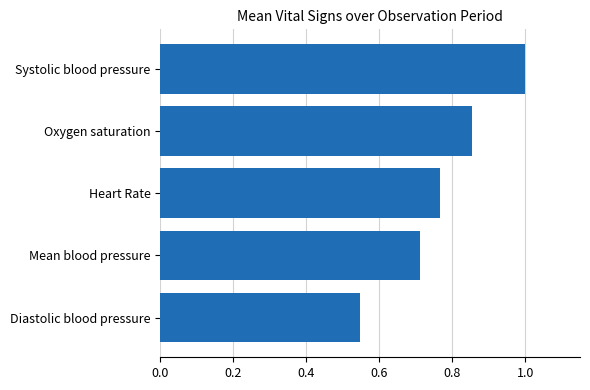

List the labels in order of value, largest first.

Systolic blood pressure, Oxygen saturation, Heart Rate, Mean blood pressure, Diastolic blood pressure